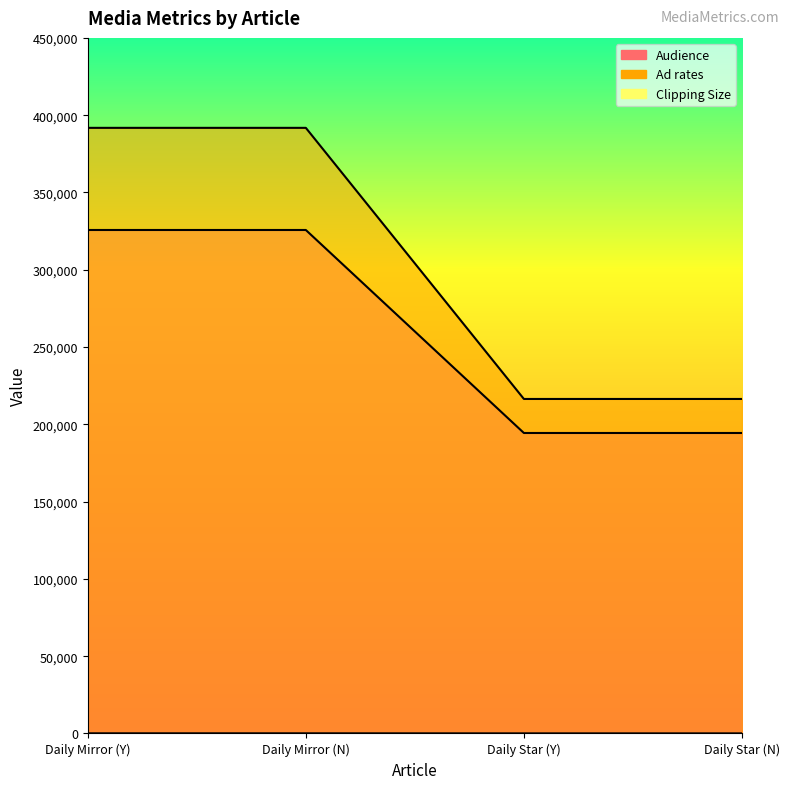

True or false: Audience and Clipping Size cross at least once.

False